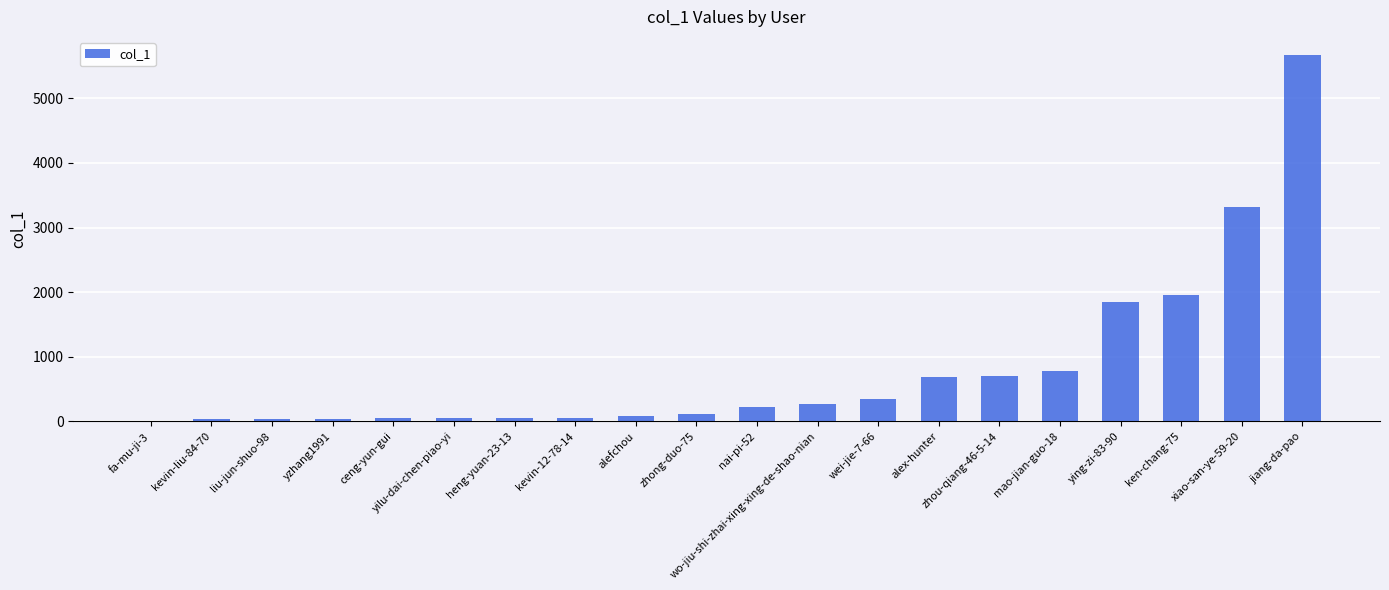

What value does the data have at ceng-yun-gui?

48